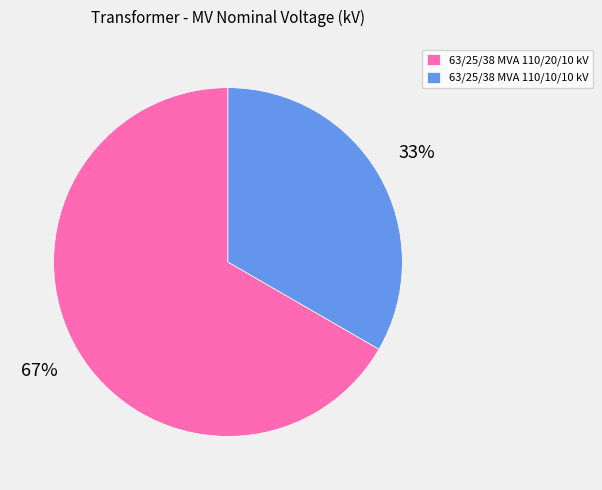

Is the sum of 63/25/38 MVA 110/20/10 kV and 63/25/38 MVA 110/10/10 kV greater than half?

Yes